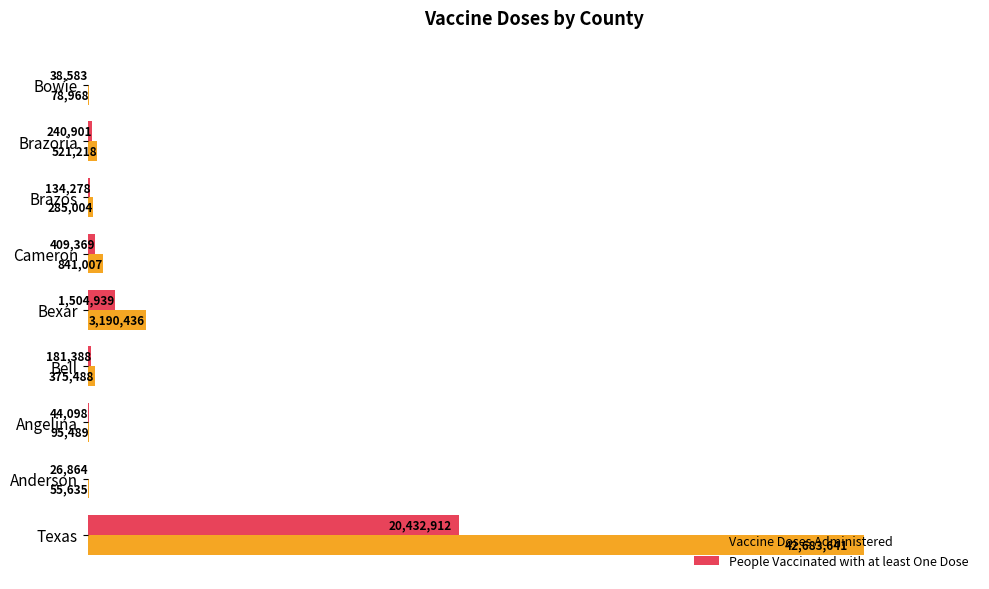

What are all the series names shown in the legend?

Vaccine Doses Administered, People Vaccinated with at least One Dose